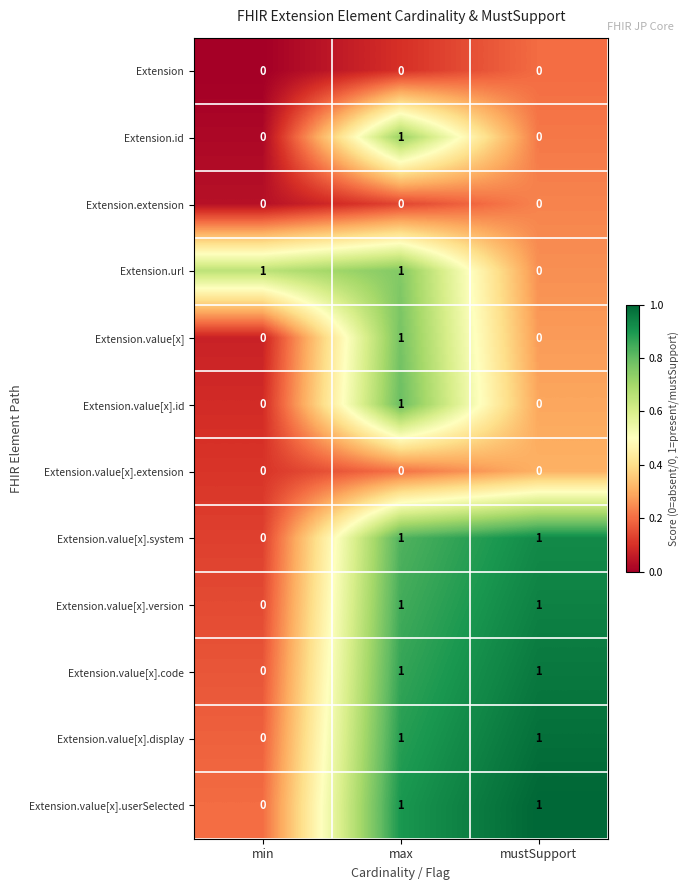

Is the value of Extension at min greater than the value of Extension.value[x].version at max?

No